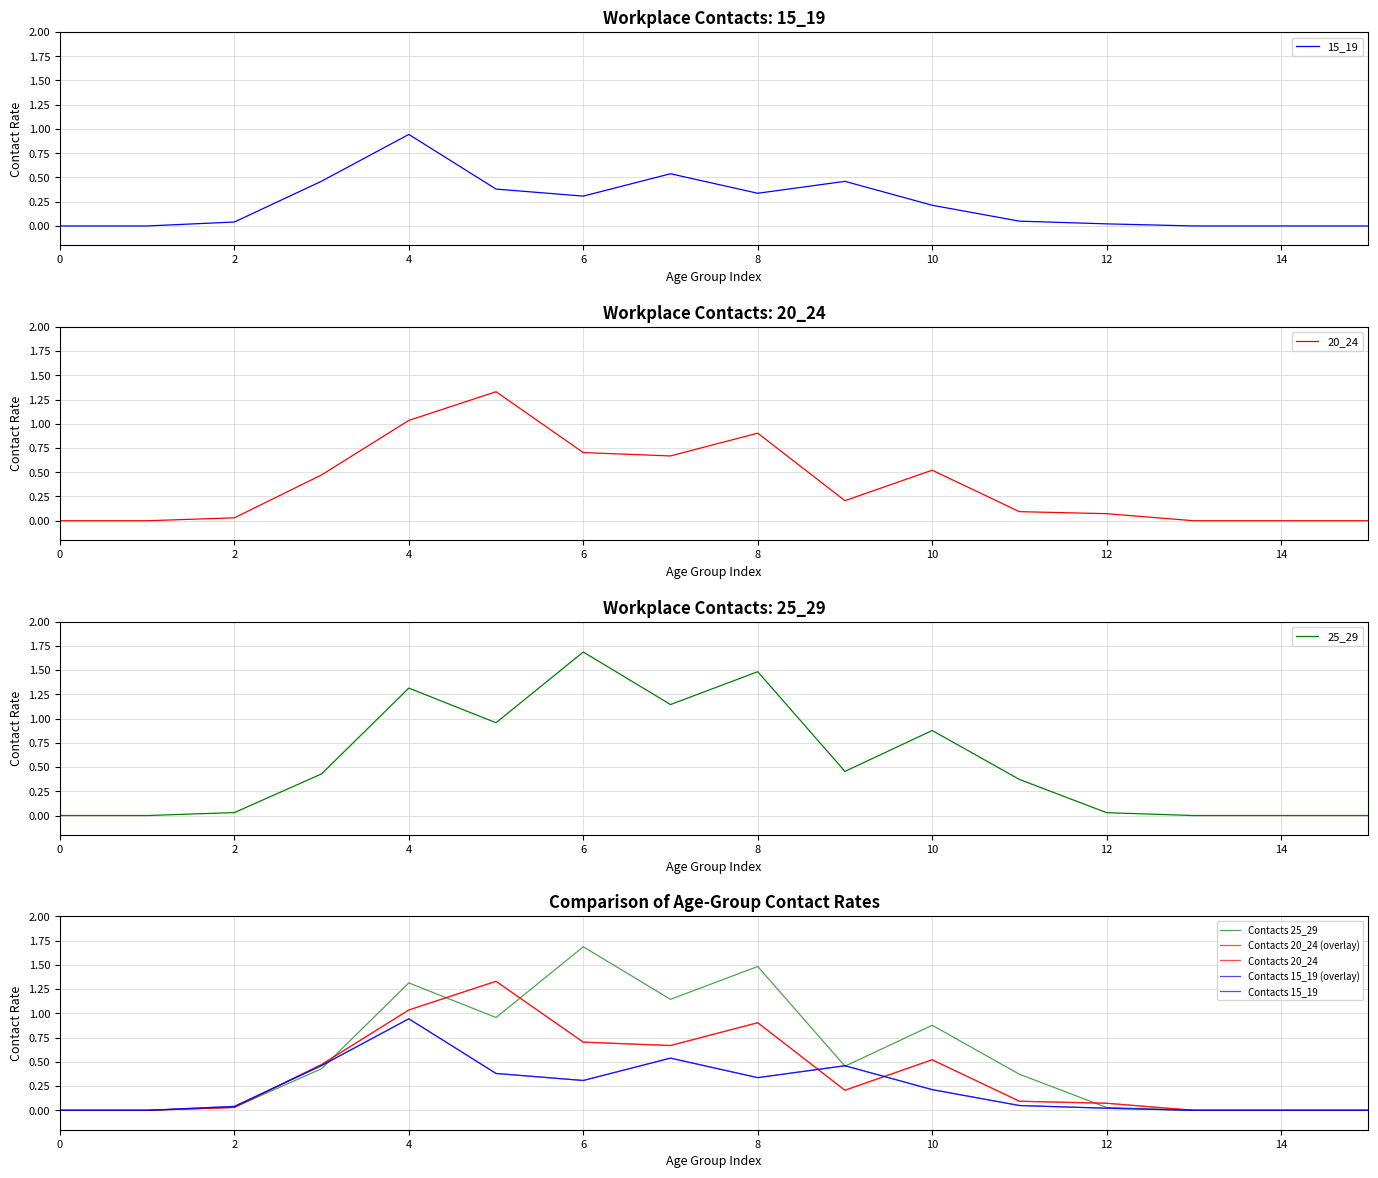

How many interior local valleys does the 15_19 series have?

2